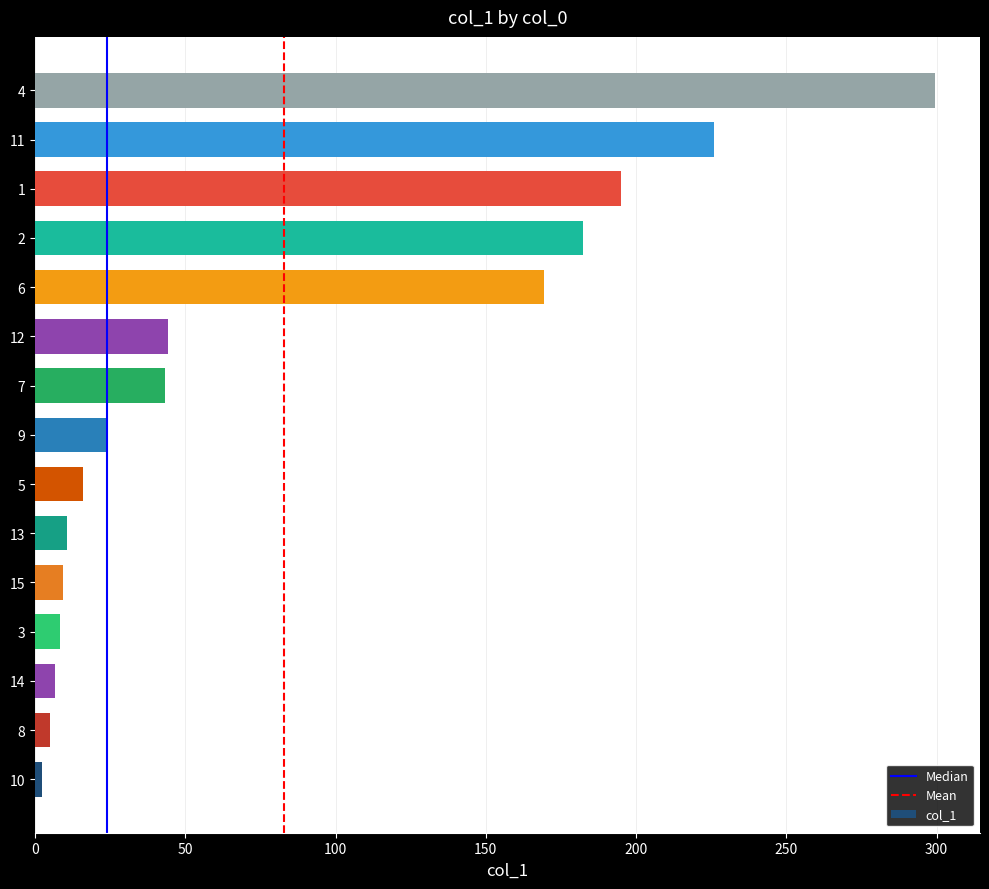

Which label corresponds to the largest value in the chart?

4